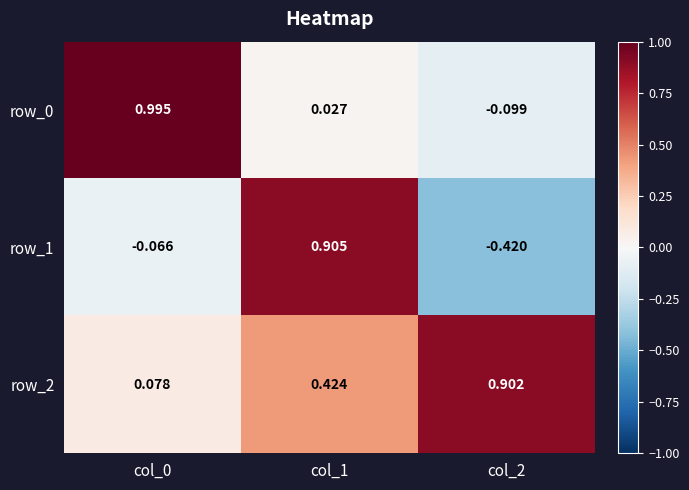

At how many categories does at least one series exceed 0?

3